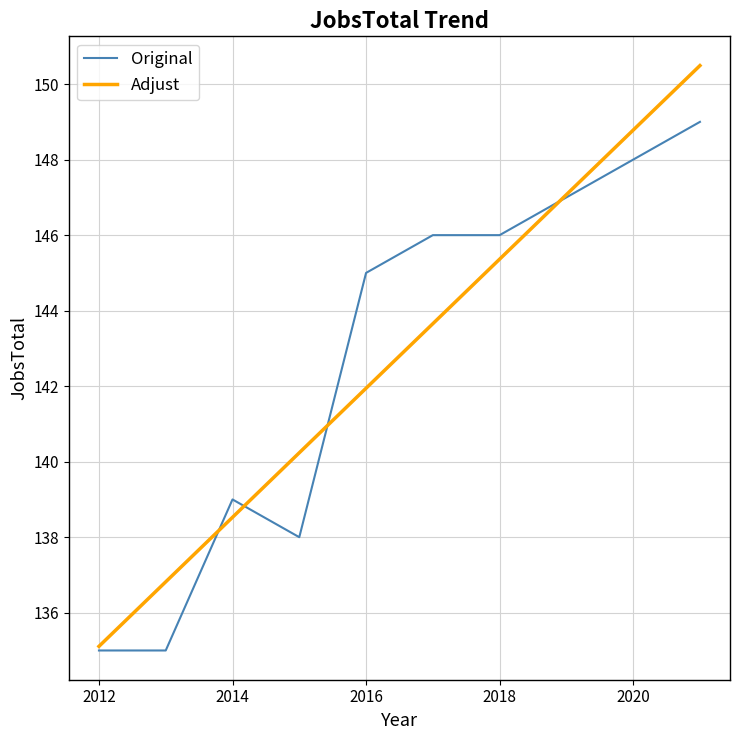

Rank the series by their maximum value, from lowest to highest.

Original, Adjust